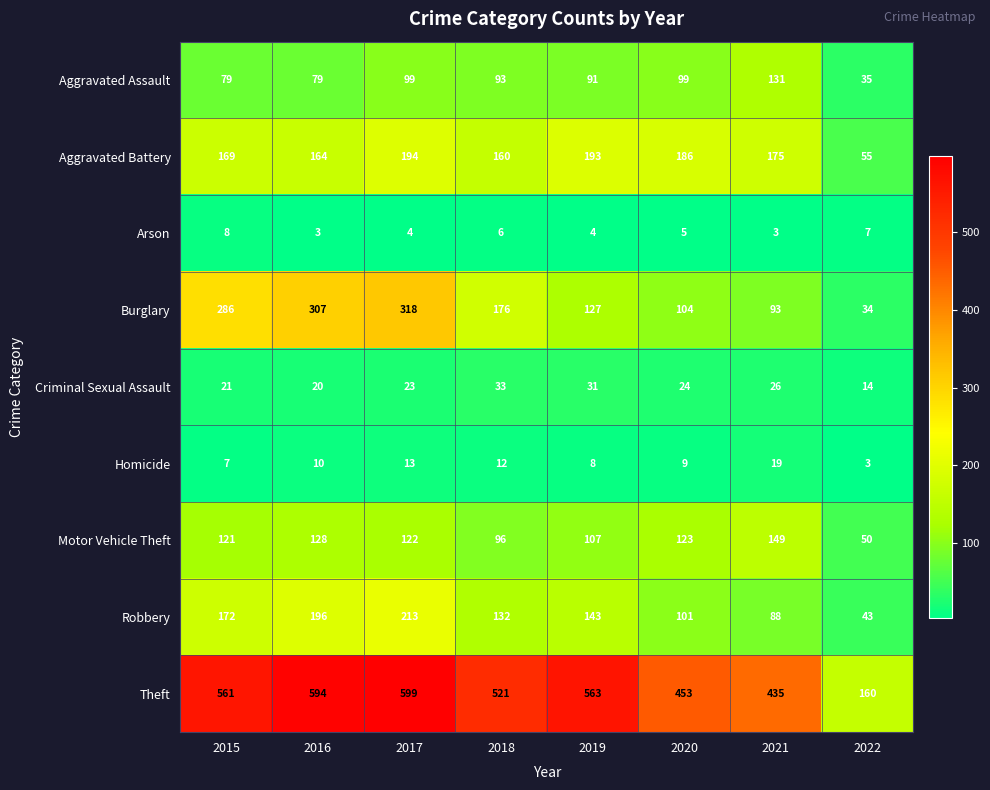

Which series changed the most between 2016 and 2020?

Burglary